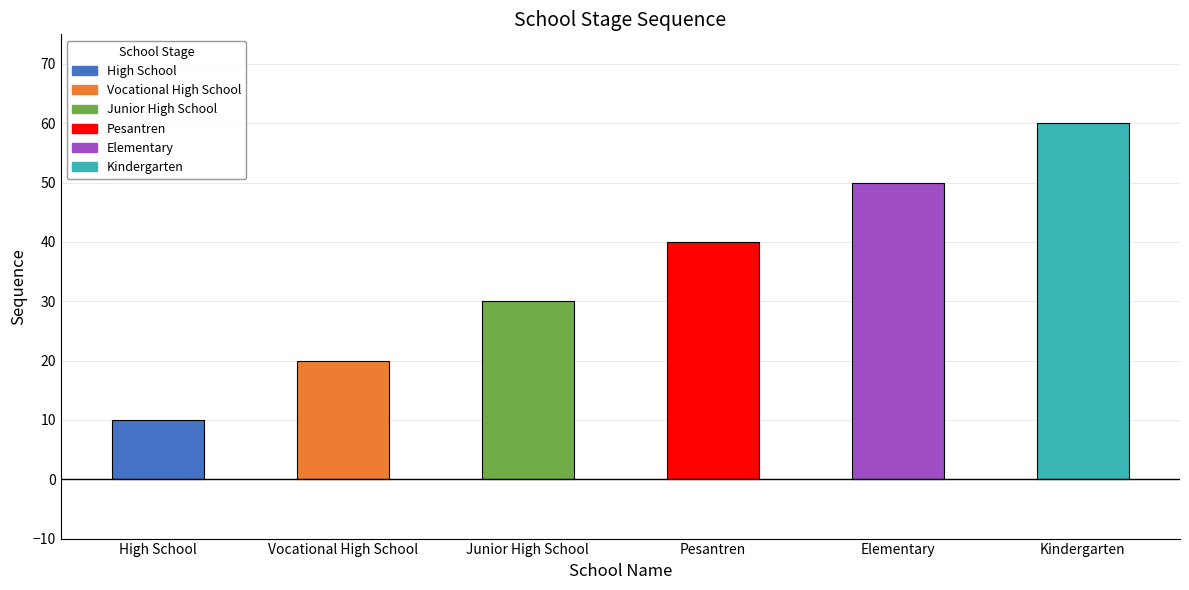

What is the value of the 3rd bar from the left?

30